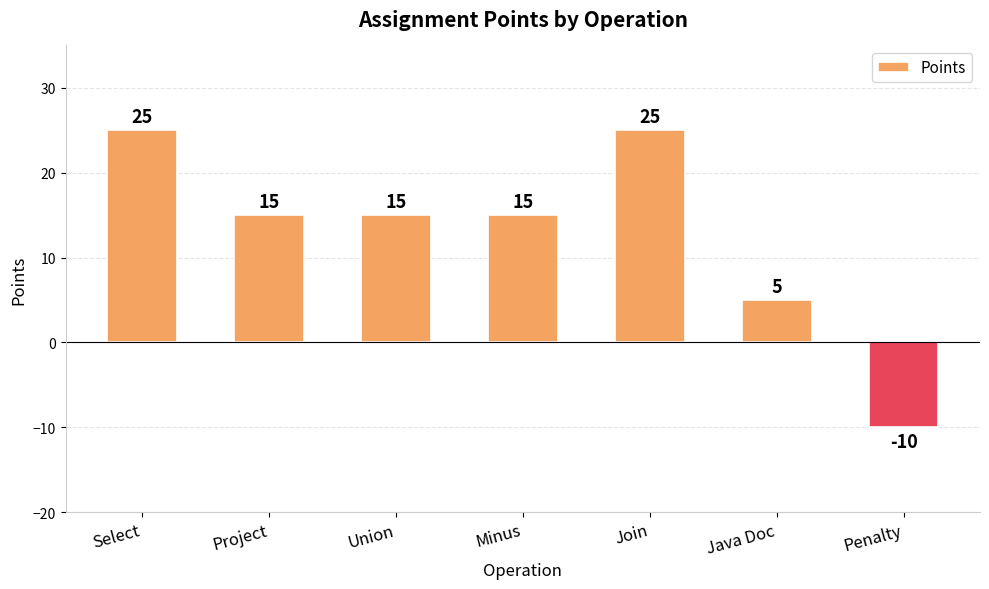

What is the greatest value displayed?

25